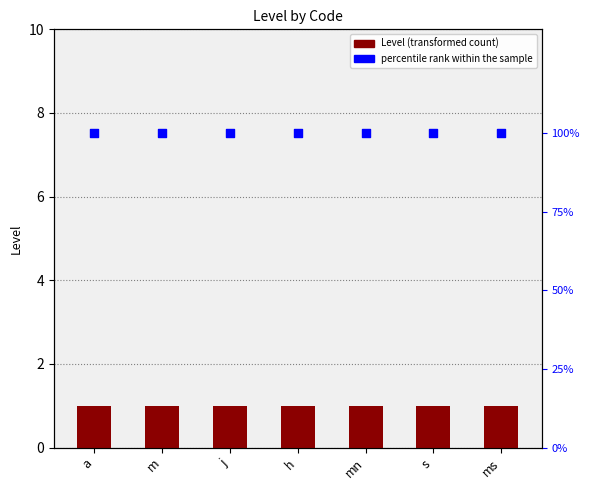

What is the total value across all series at s?

101